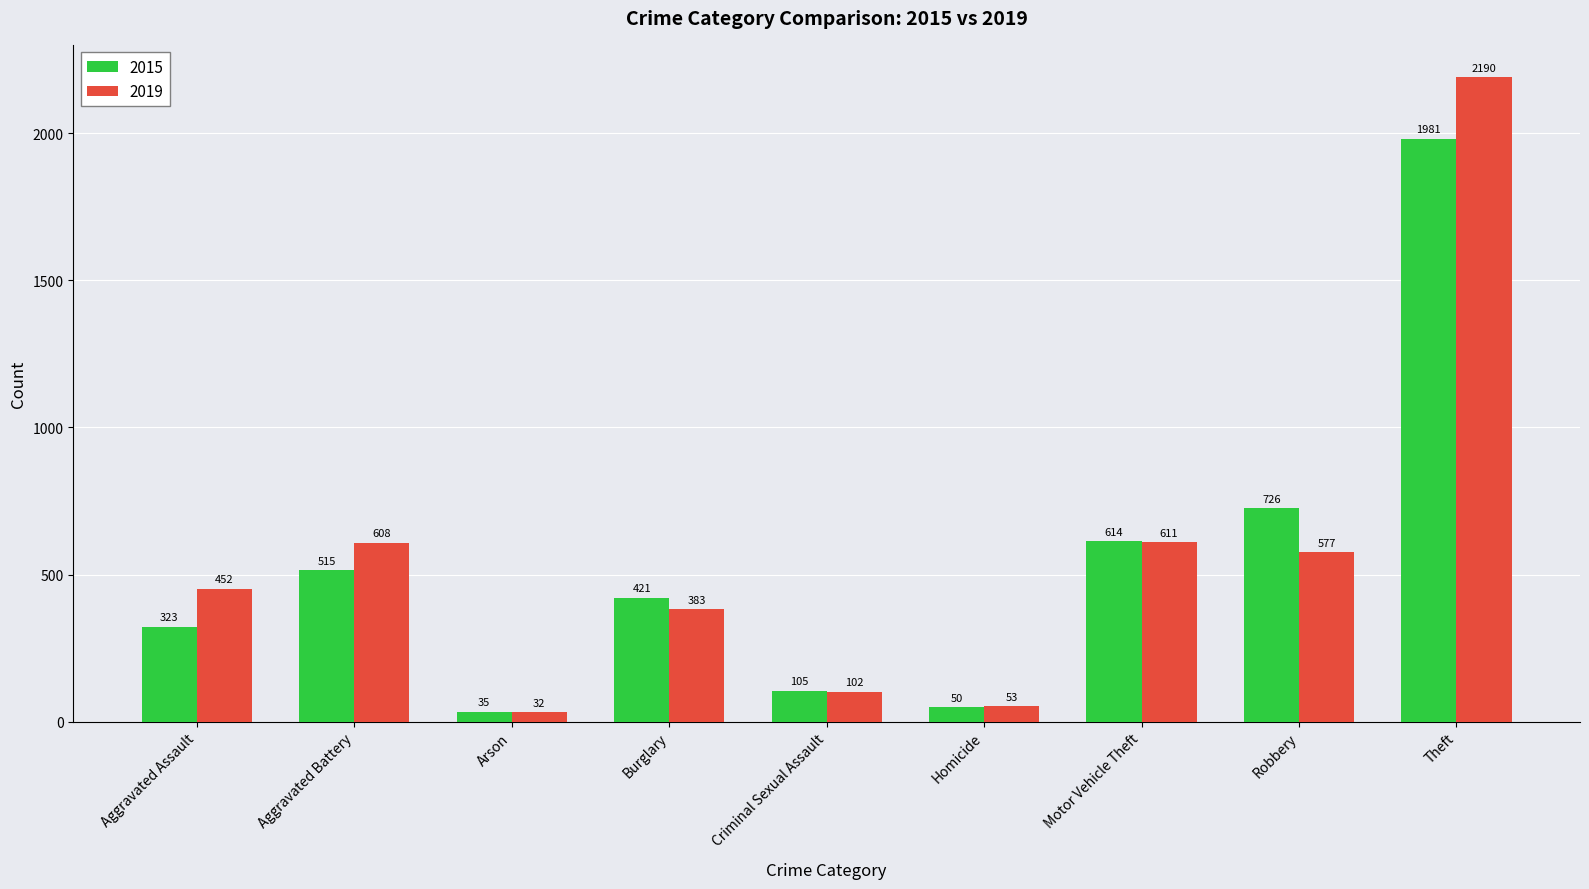

Rank the series by their average value, from highest to lowest.

2019, 2015